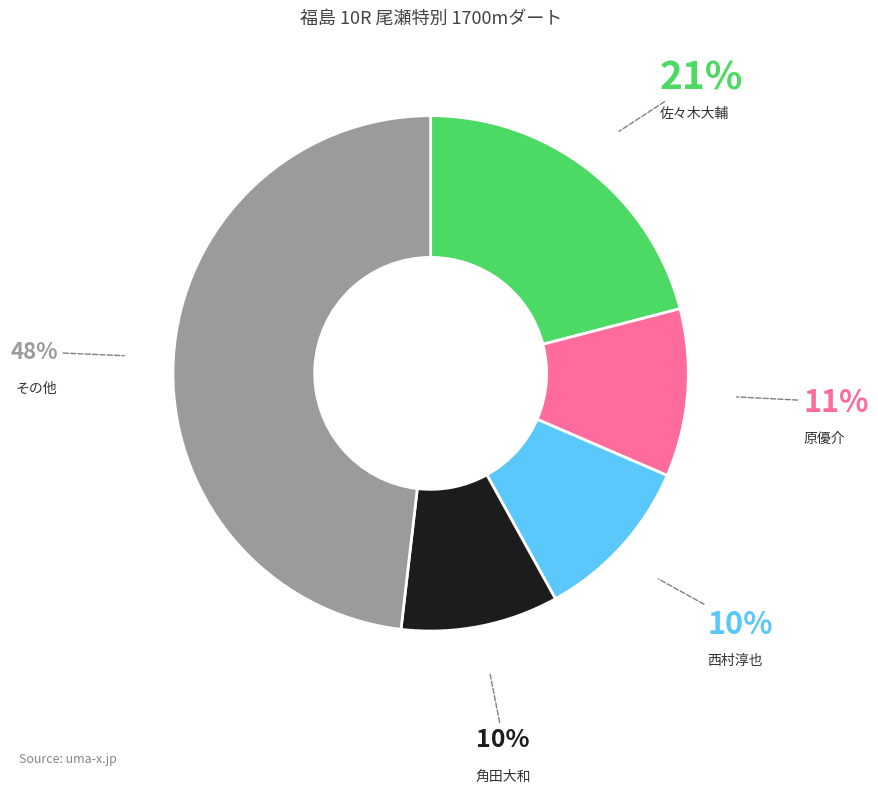

To the nearest percent, what is the difference between the largest and smallest slice percentages?

38%